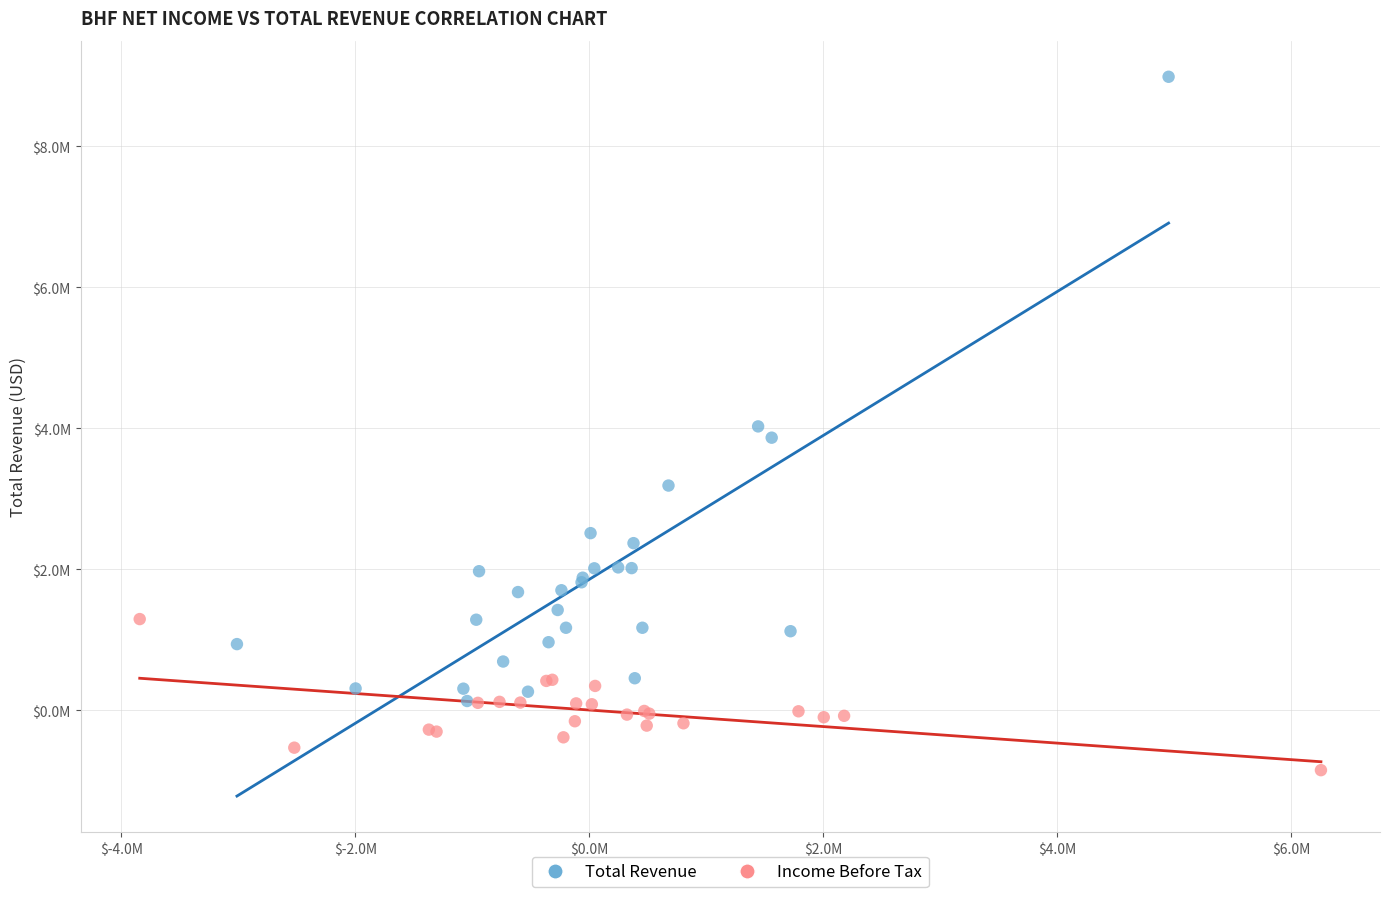

What are all the series names shown in the legend?

Total Revenue, Income Before Tax